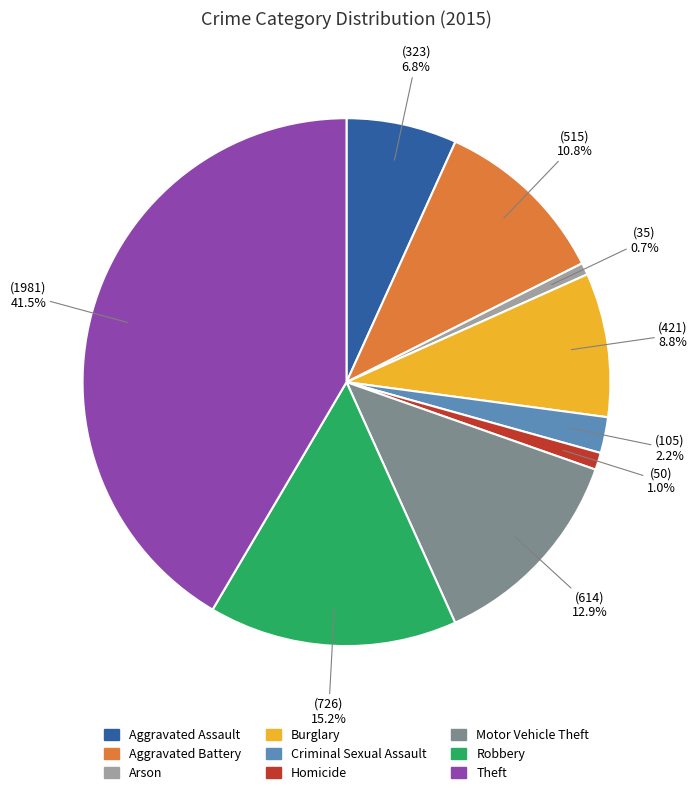

Does Robbery account for over 50% of the chart?

No